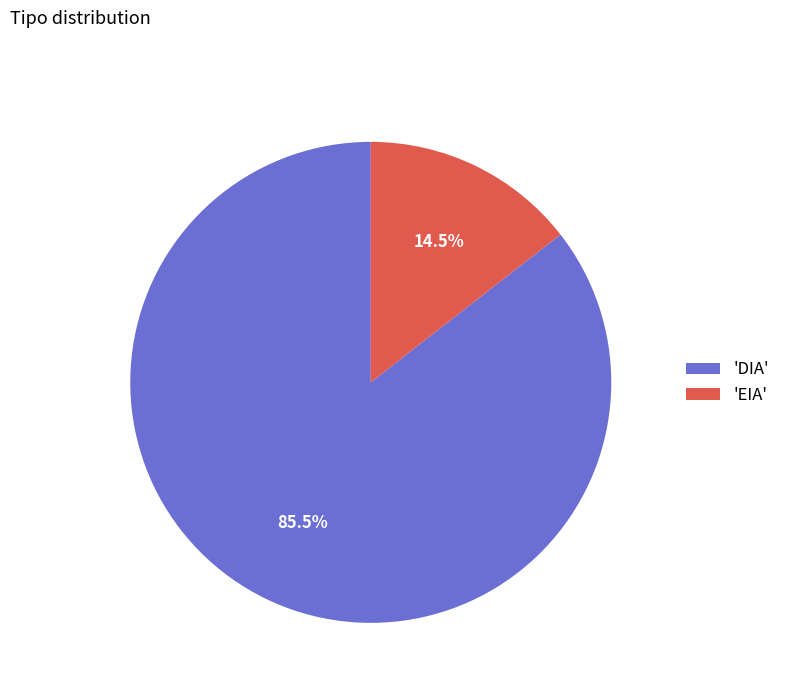

Do 'EIA' and 'DIA' together represent more than half of the pie?

Yes